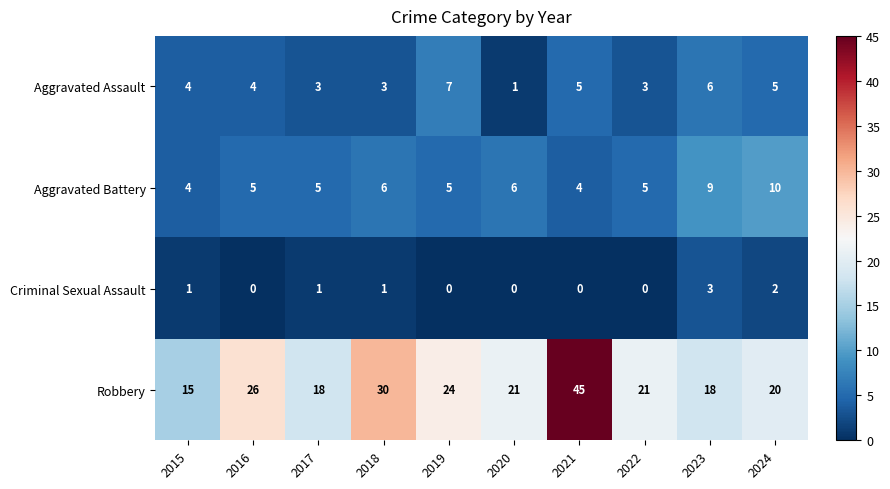

At how many categories does at least one series exceed 36?

1